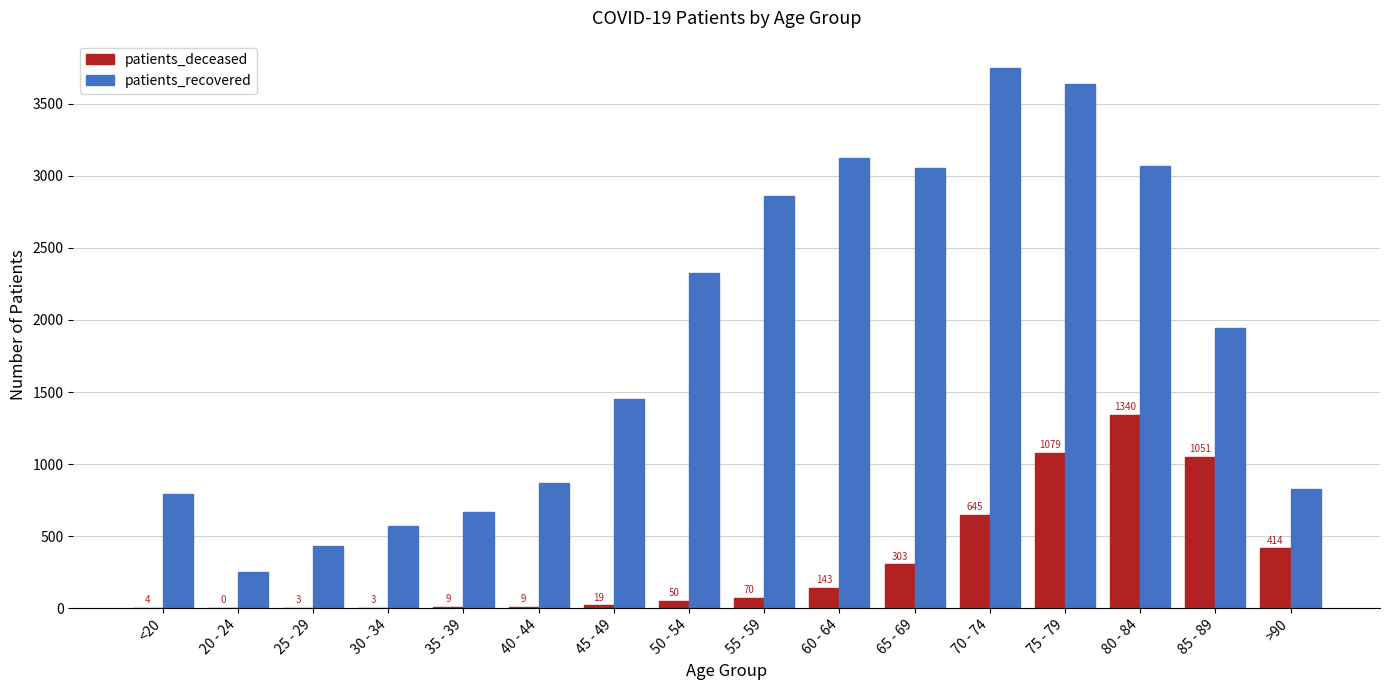

The value of patients_recovered at 80 - 84 is 3072. True or false?

True